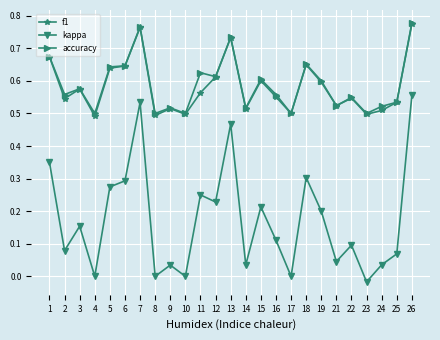

At which label does kappa first exceed 0?

1